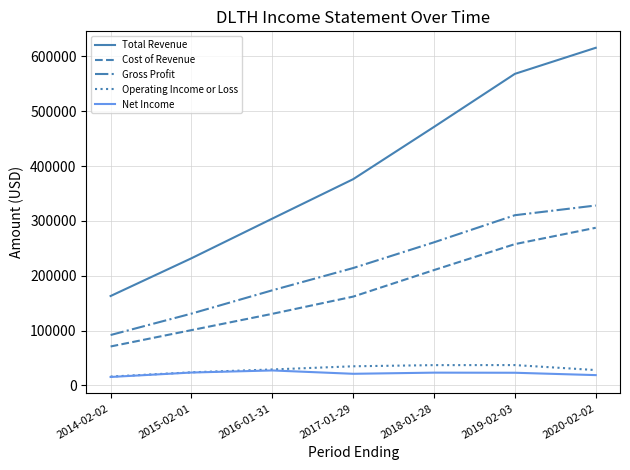

True or false: Cost of Revenue and Gross Profit cross at least once.

False